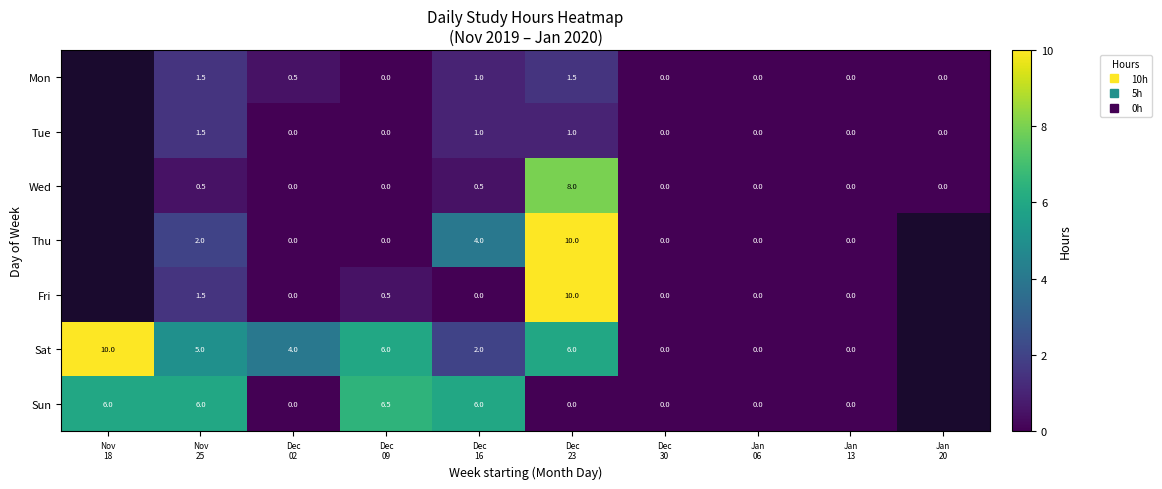

How many positive values does the Sat series have?

6